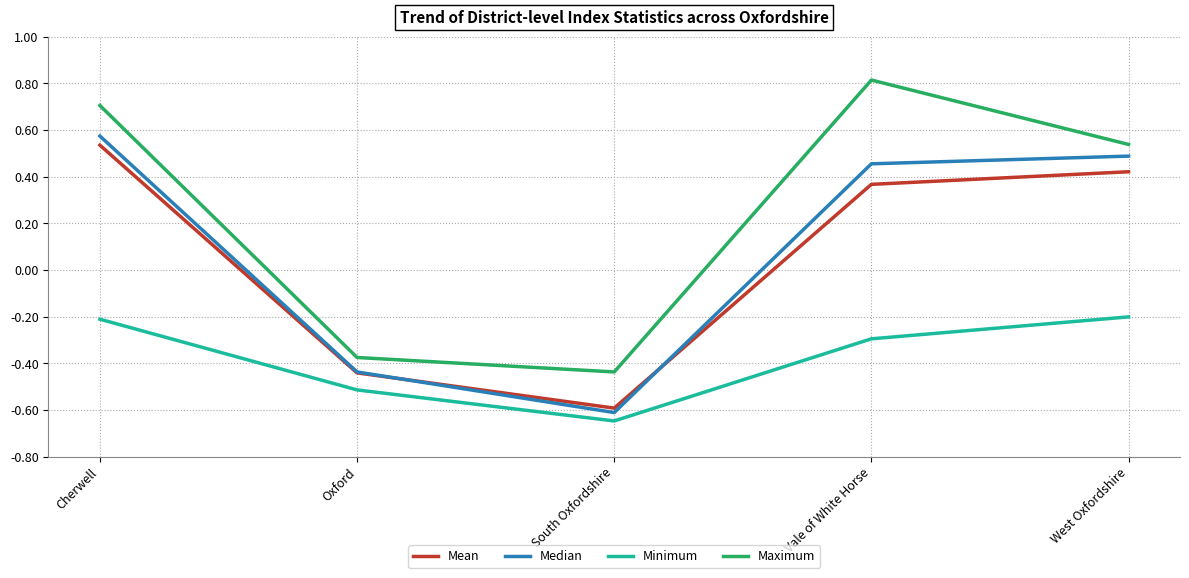

Rank the categories by Mean value from highest to lowest.

Cherwell, West Oxfordshire, Vale of White Horse, Oxford, South Oxfordshire